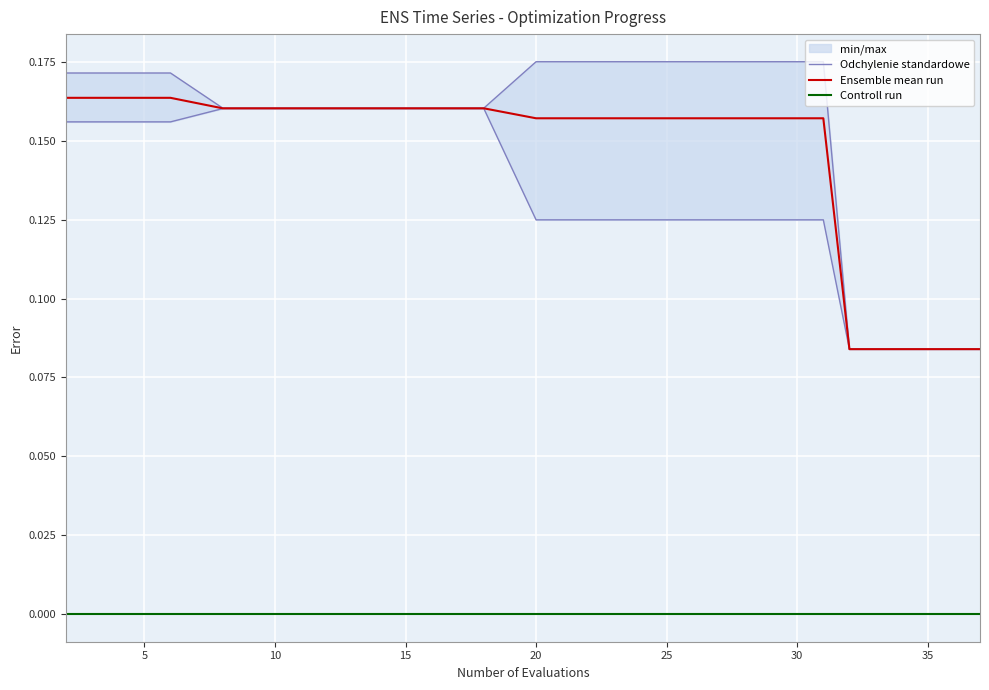

What are all the series names shown in the legend?

Odchylenie standardowe, Ensemble mean run, Controll run